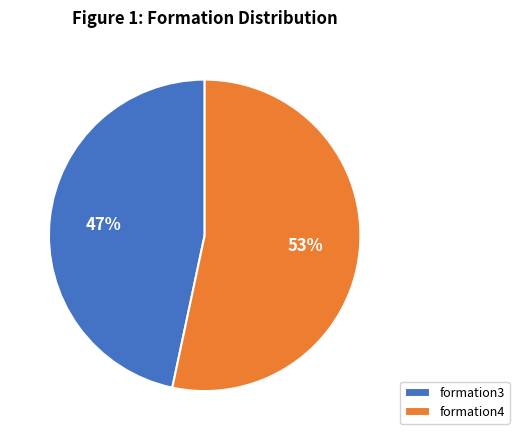

Combined, do formation4 and formation3 account for over 50%?

Yes